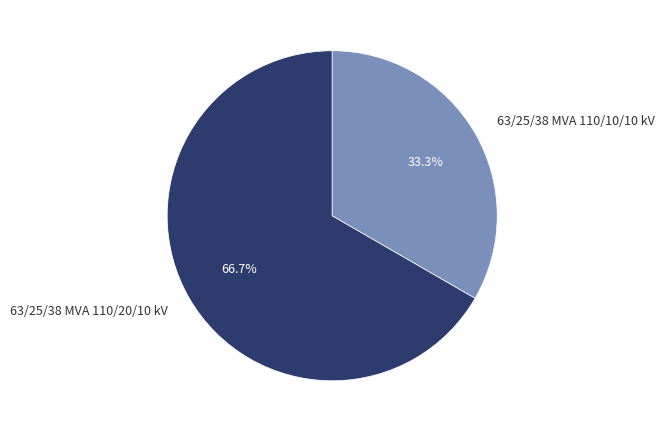

Is the sum of 63/25/38 MVA 110/10/10 kV and 63/25/38 MVA 110/20/10 kV greater than half?

Yes